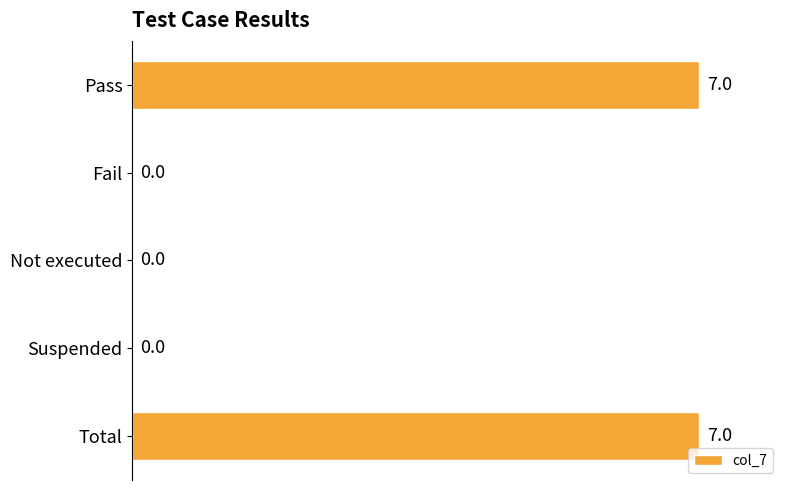

What is the approximate value at Total?

7